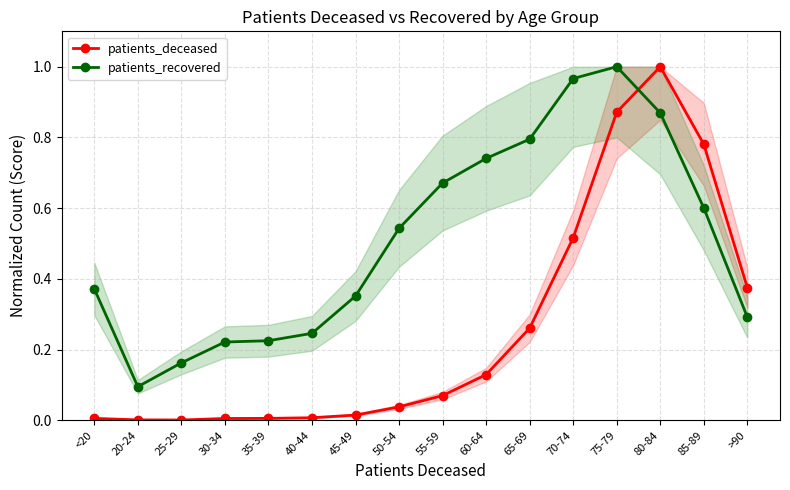

The value of patients_recovered at 80-84 is 1.2. True or false?

False